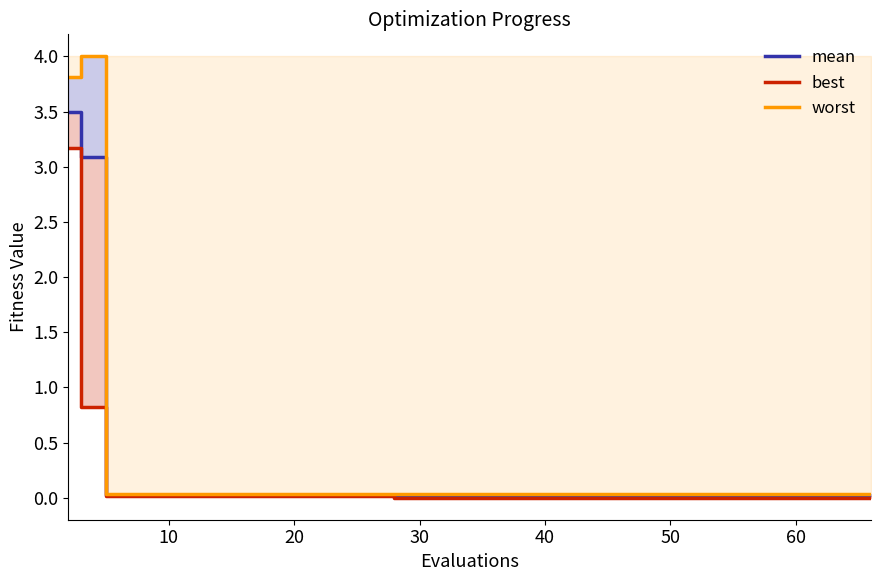

How many lines are shown in the chart?

3